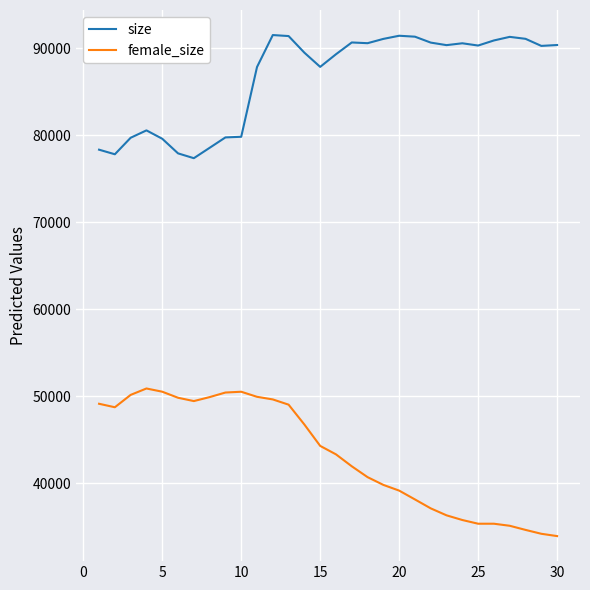

Which series has the largest total across all categories?

size